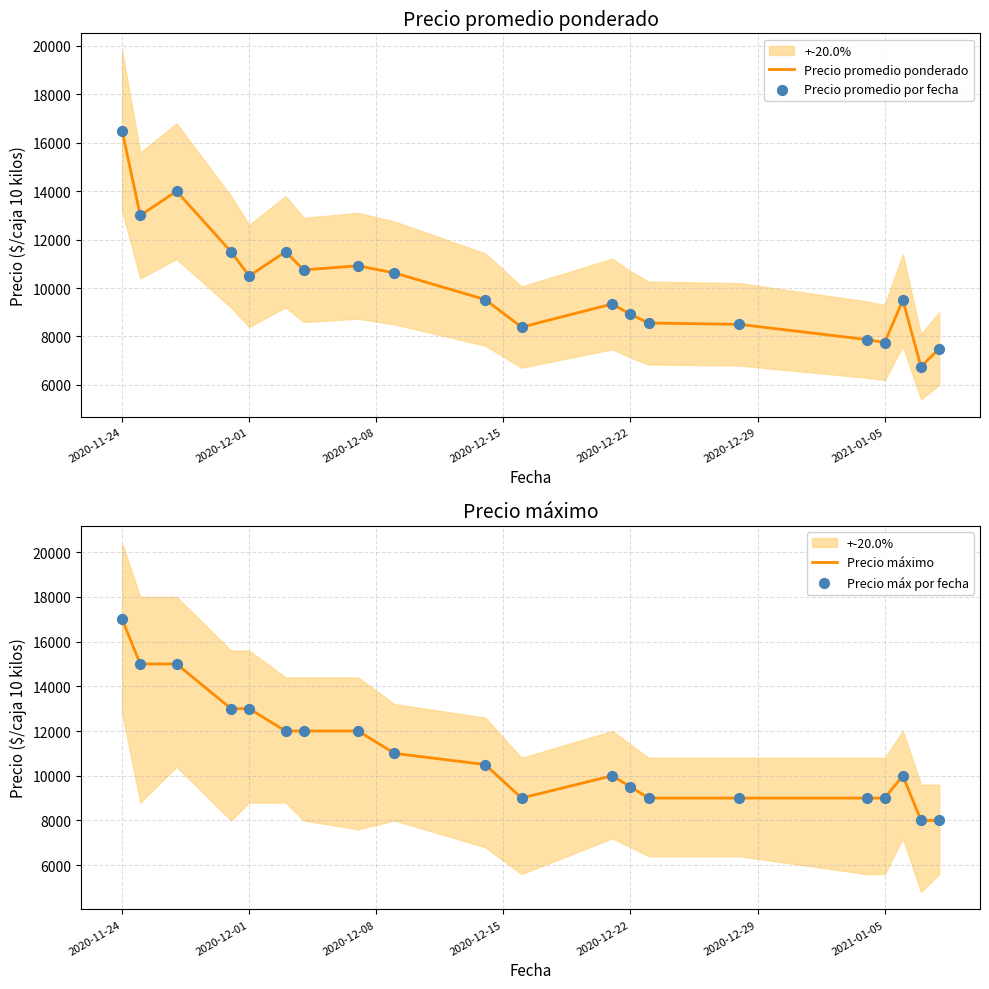

Which series reaches the maximum Y coordinate?

Precio máximo